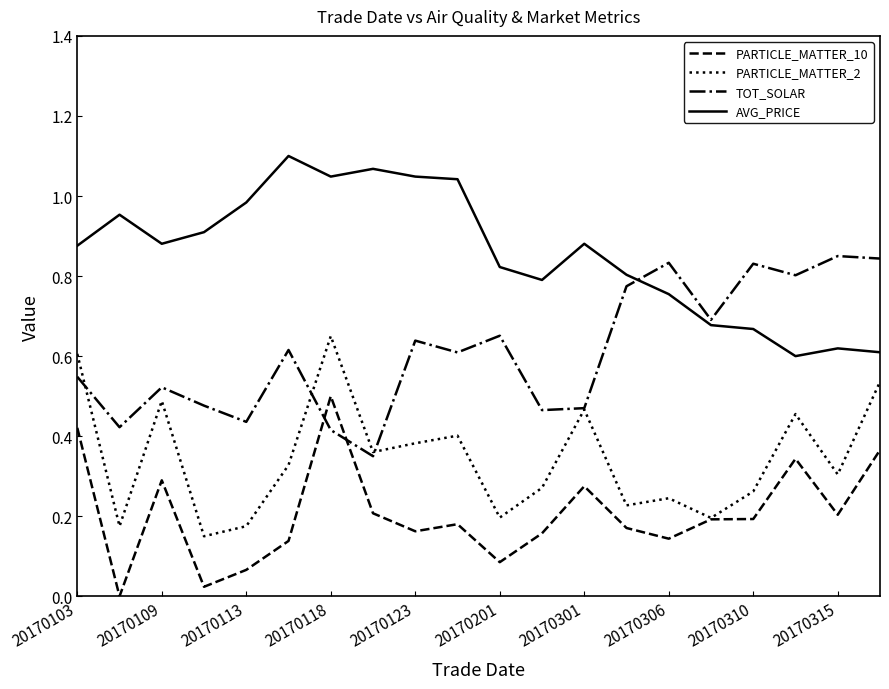

What are all the series names shown in the legend?

PARTICLE_MATTER_10, PARTICLE_MATTER_2, TOT_SOLAR, AVG_PRICE